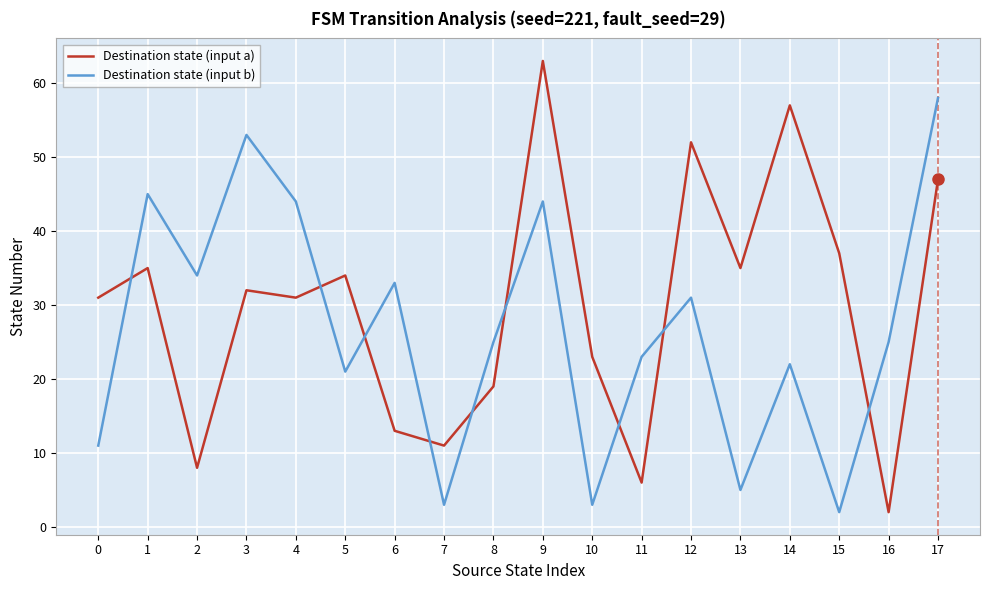

Is this an area chart (filled region under the line)?

No